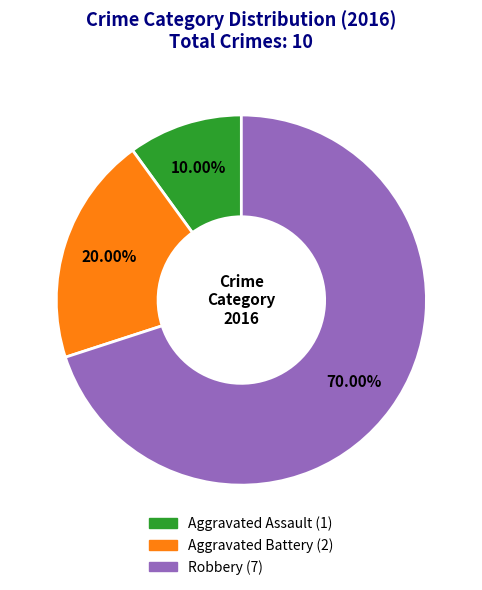

What percentage is NOT represented by Aggravated Assault?

90.0%